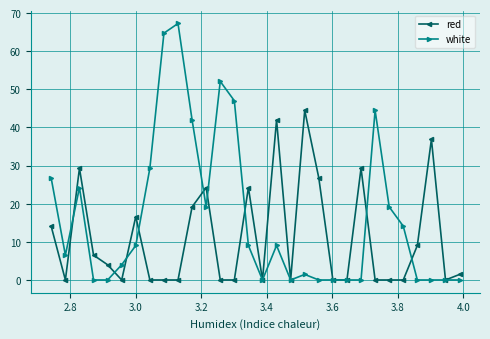

List the series in order of their peak value, lowest first.

red, white